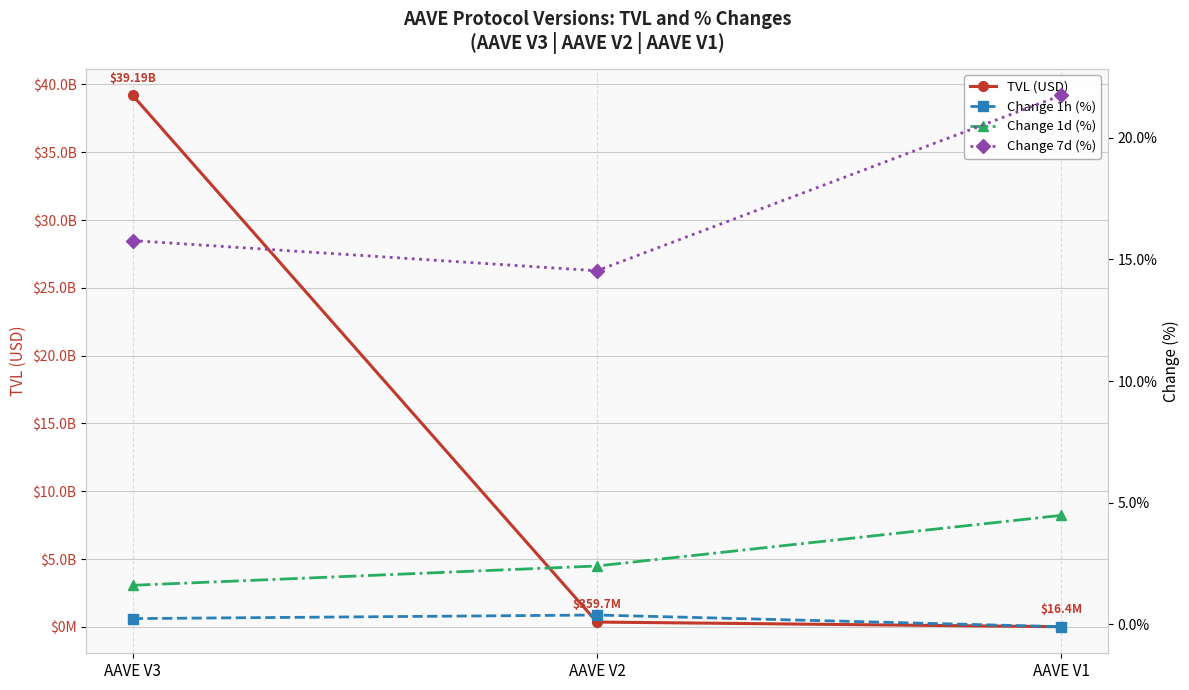

How many data points in Change 7d (%) are less than 15?

1